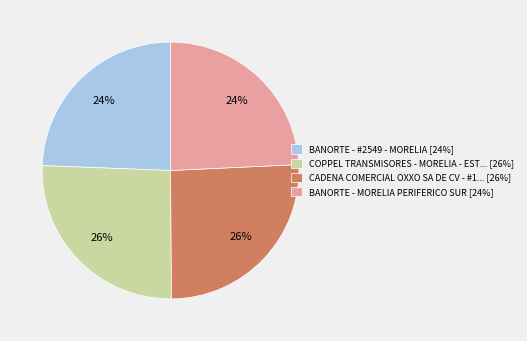

The COPPEL TRANSMISORES - MORELIA - EST... [26%] slice represents 20% of the pie. True or false?

False